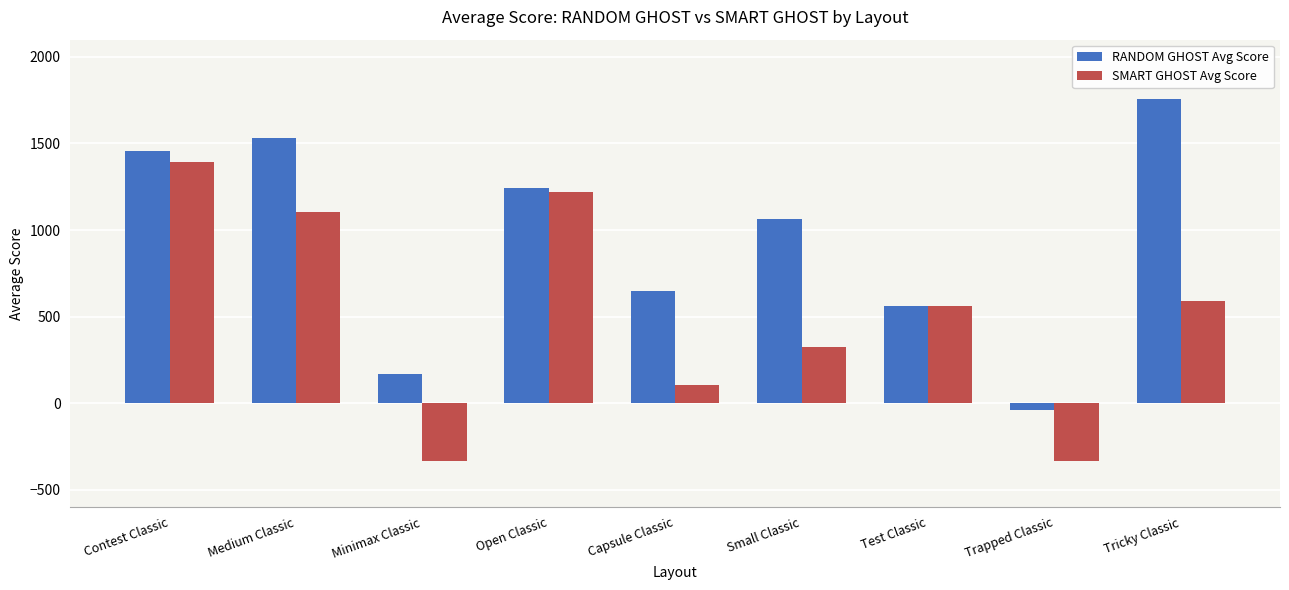

At Trapped Classic, list the series in order from largest to smallest.

RANDOM GHOST Avg Score, SMART GHOST Avg Score